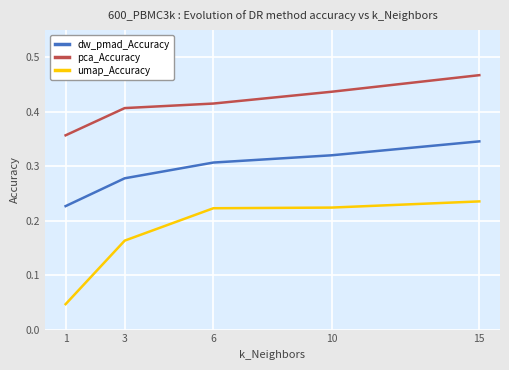

True or false: dw_pmad_Accuracy has more than 2 interior local peaks.

False